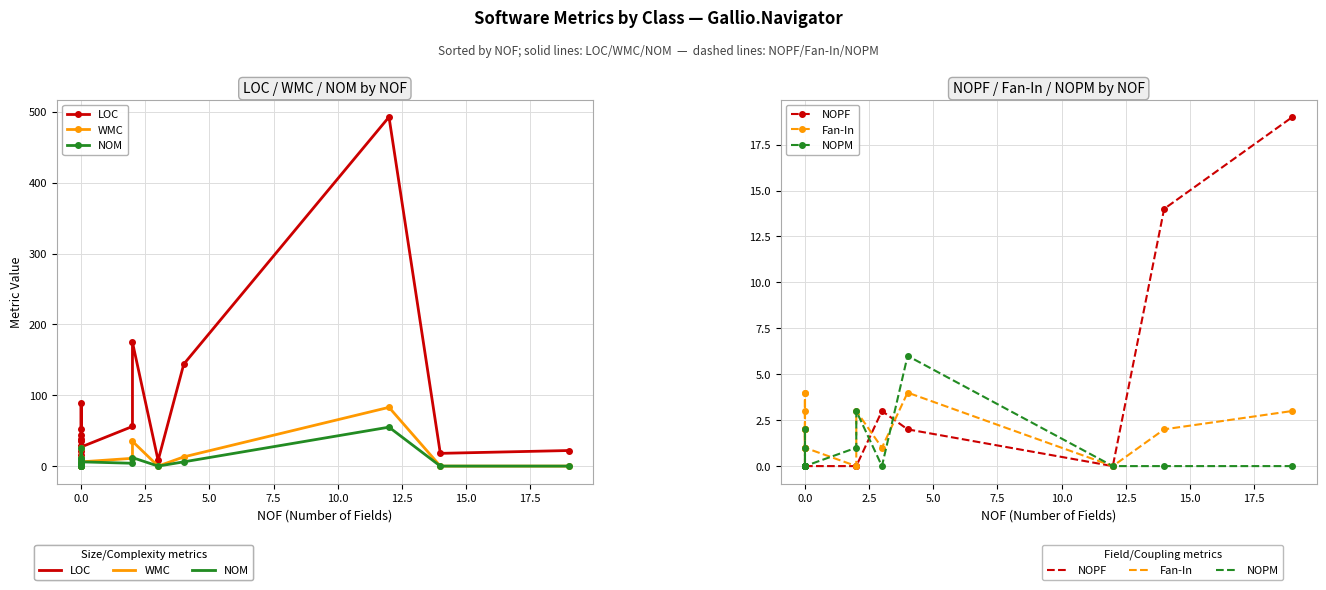

True or false: Fan-In and LOC cross at least once.

False